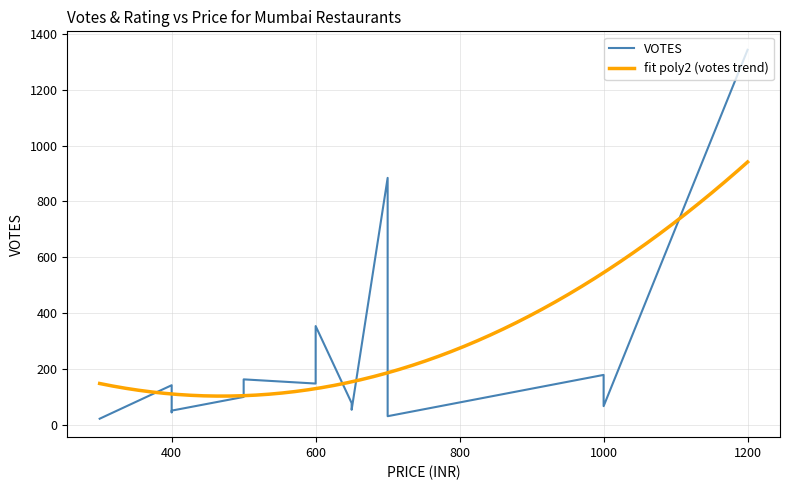

True or false: RATING and VOTES intersect in this chart.

False